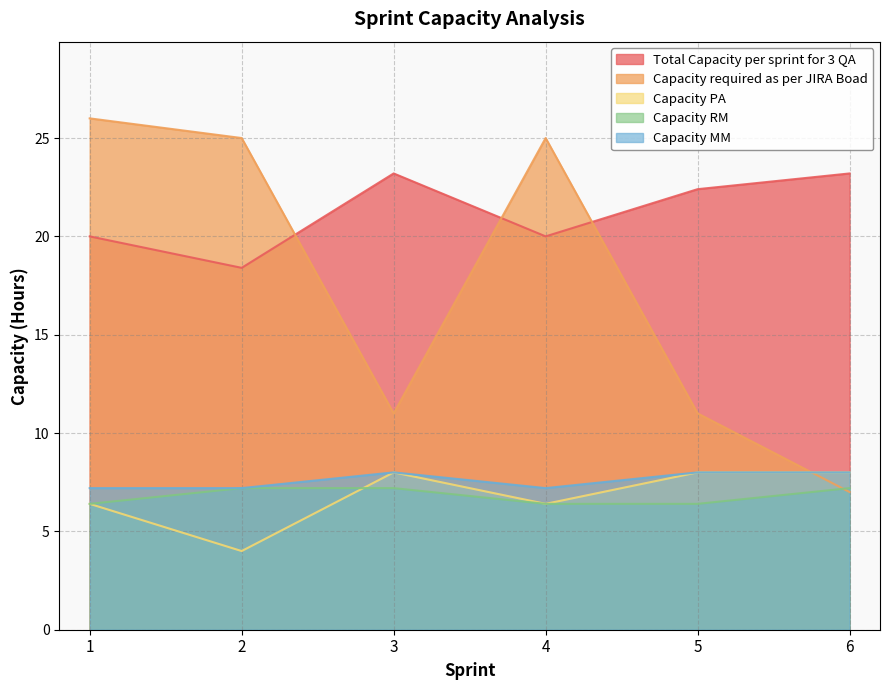

The value of Capacity RM at 3 is 10.6. True or false?

False